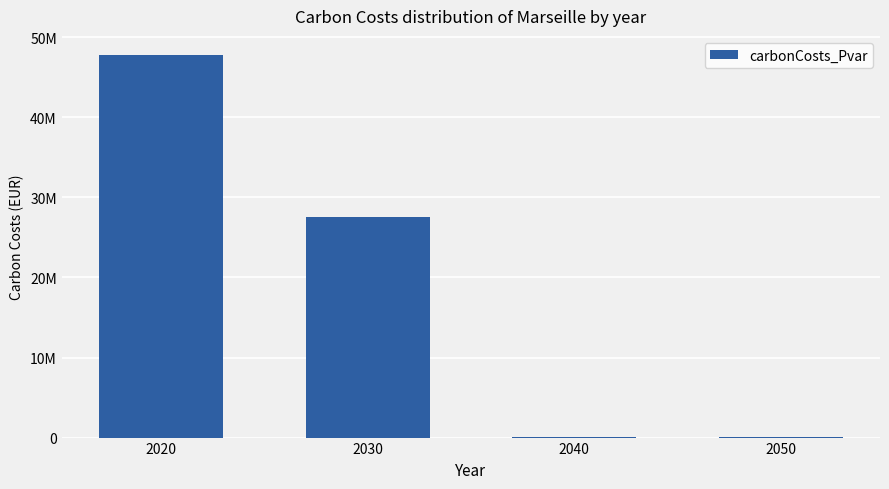

What is the difference between the maximum and minimum values?

47744552.1